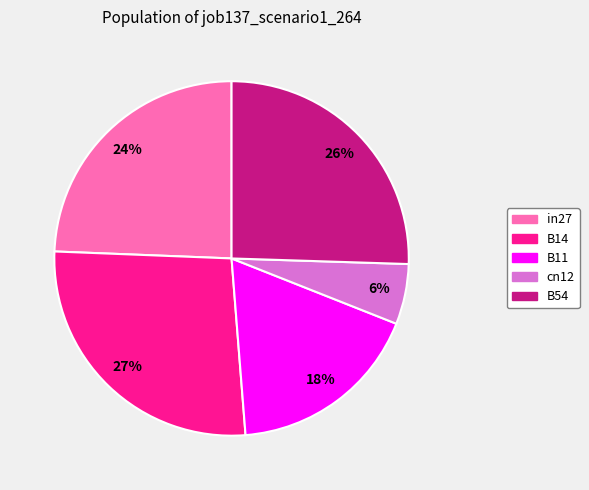

Is it true that B54 is 12% of the pie?

False